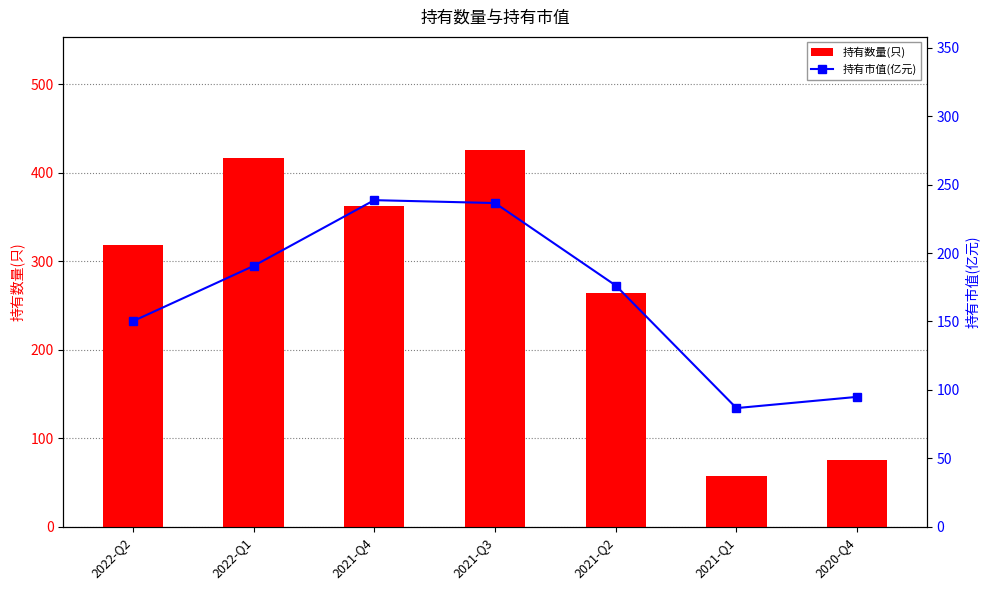

How many groups of bars are there?

7